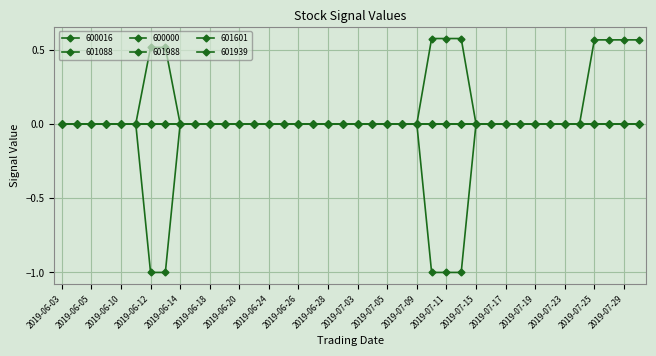

How many 601601 values are between 0 and 1?

40